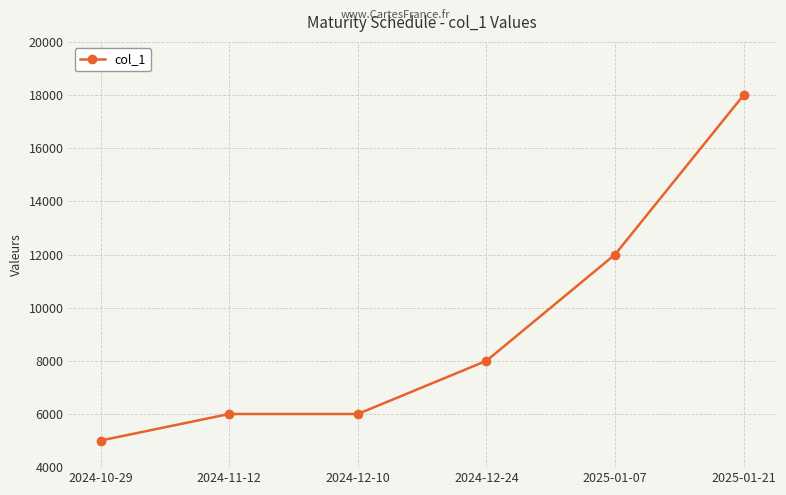

The chart shows a value of 5605 at 2025-01-21. True or false?

False